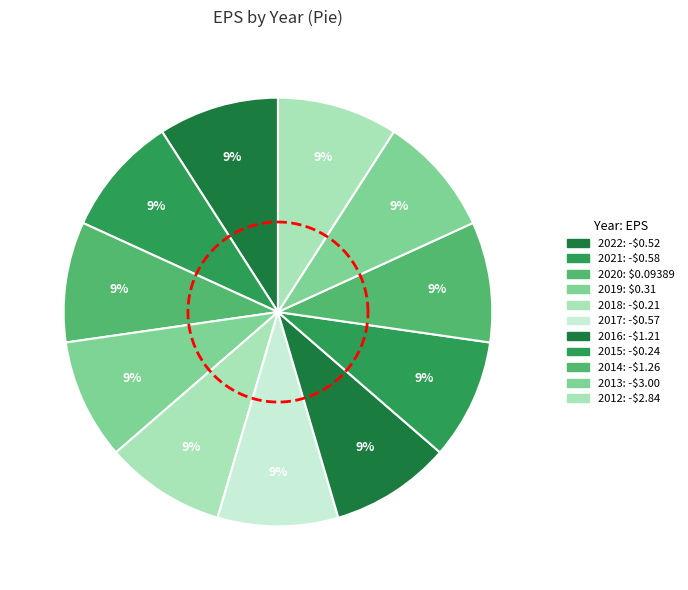

Which category has the smallest portion of the pie?

2012